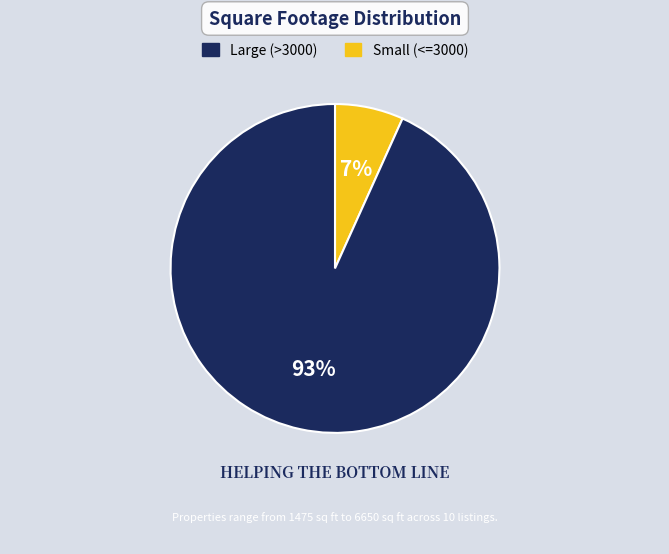

Count the number of slices in the pie.

2